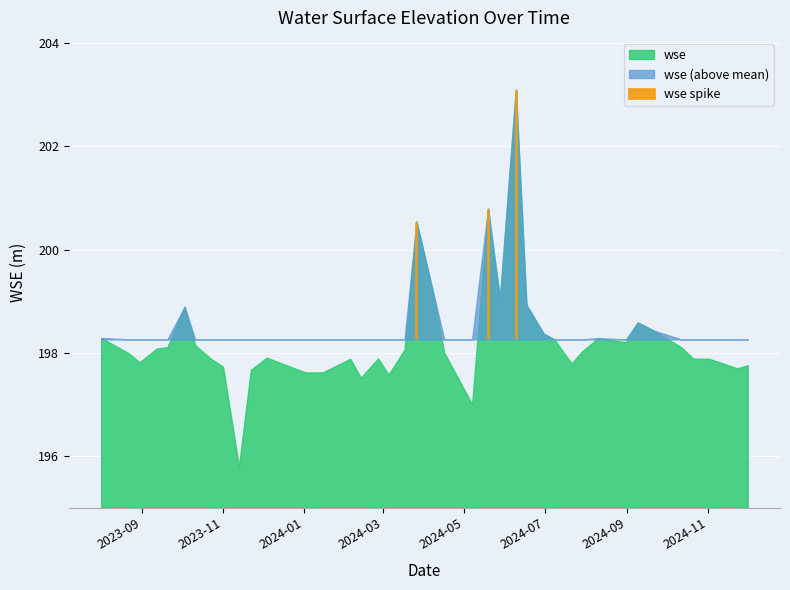

At which category does the data reach its first local valley?

2023-08-30